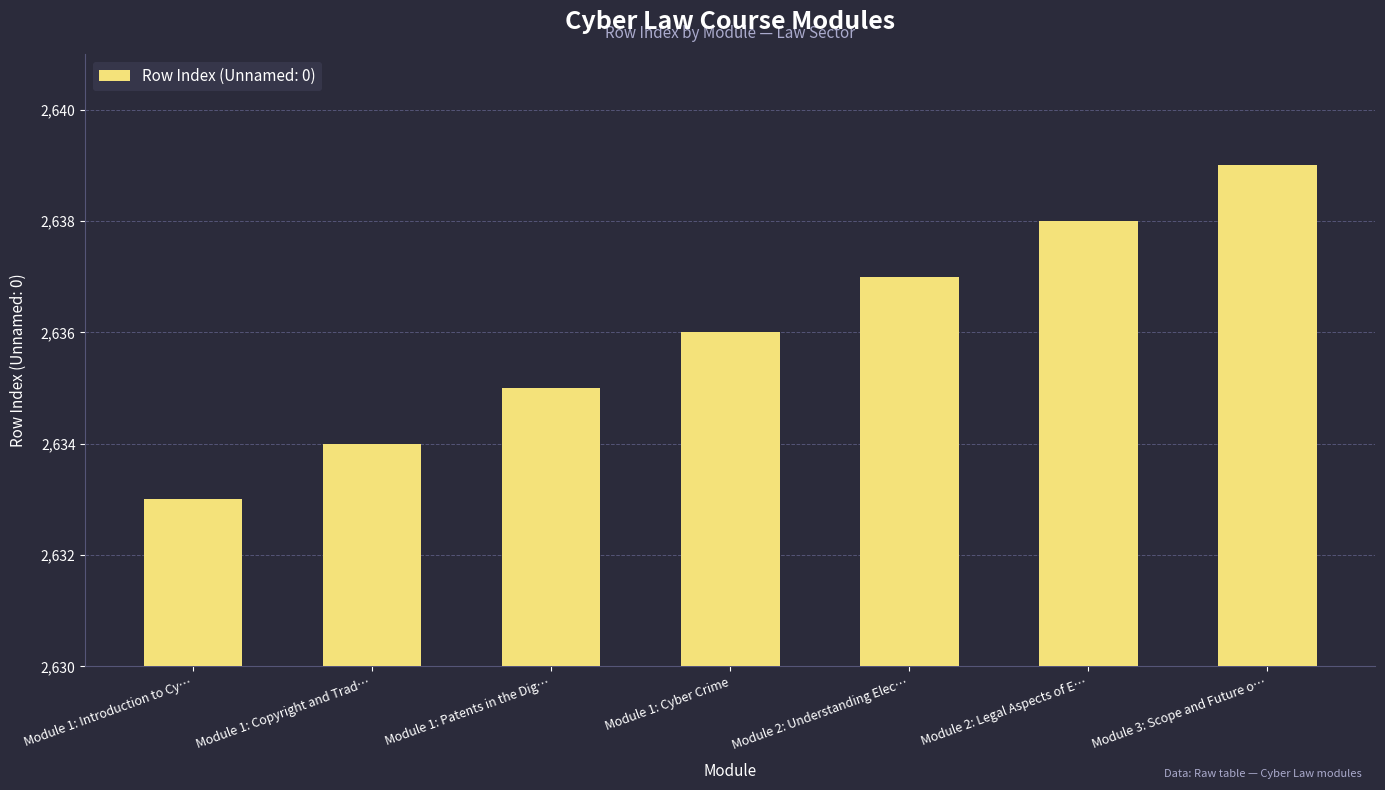

The chart shows a value of 1379 at Module 2: Legal Aspects of E…. True or false?

False